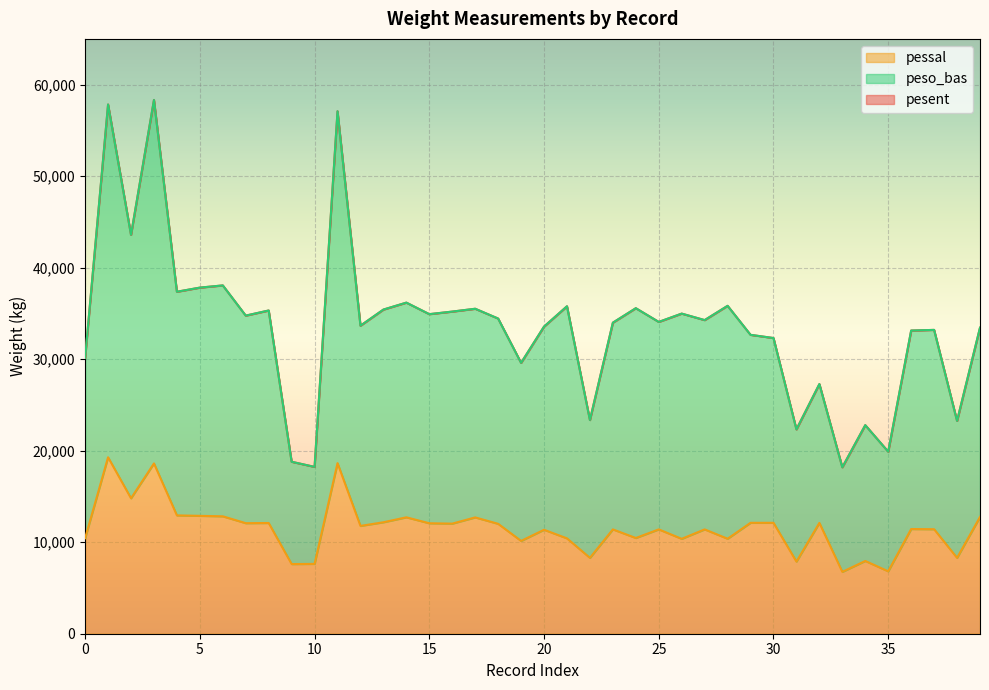

What are all the series names shown in the legend?

pesent, pessal, peso_bas